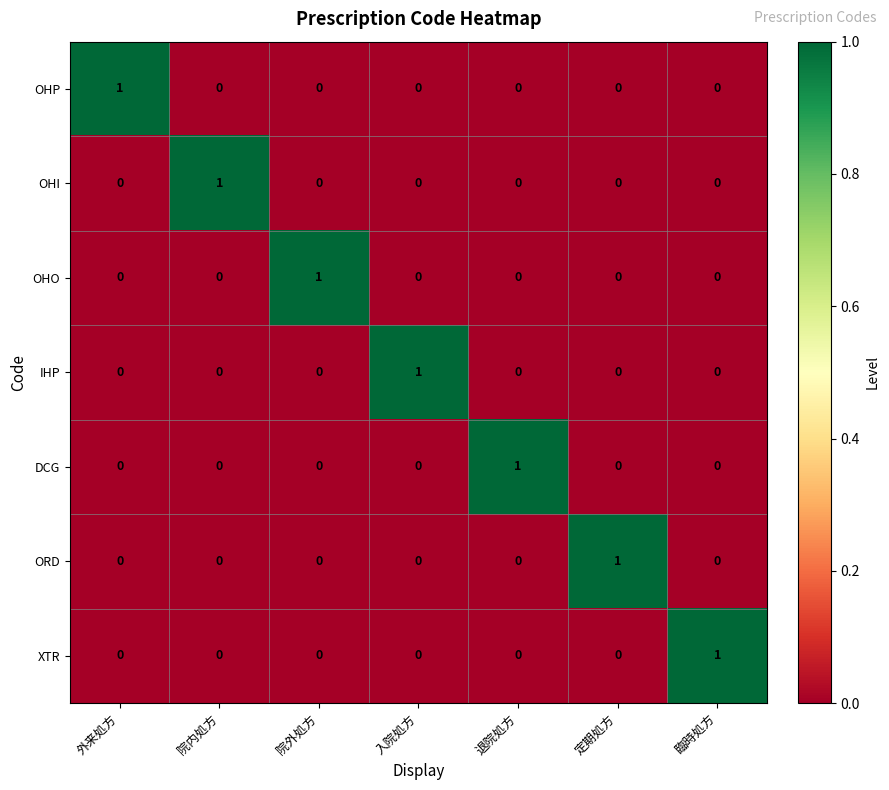

The XTR series shows 1 at 臨時処方. True or false?

True